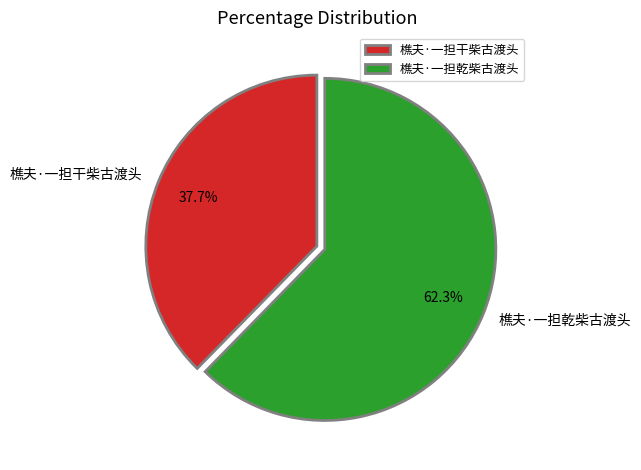

Count the number of slices in the pie.

2